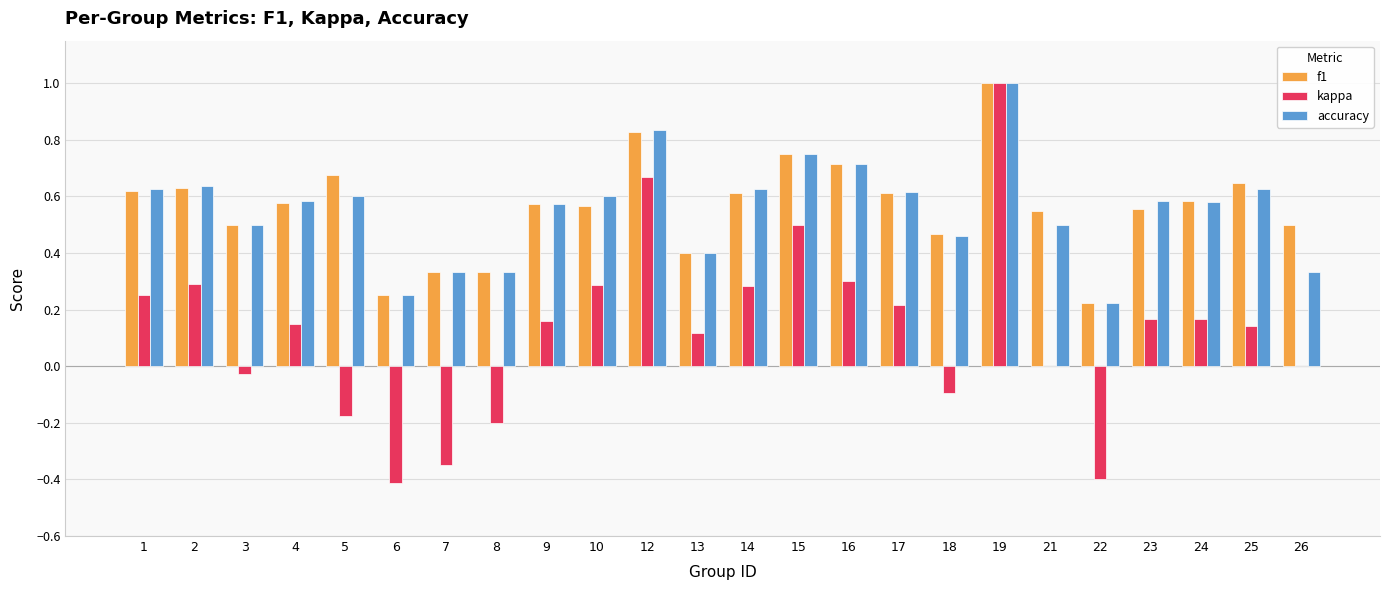

Where is f1 nearest to the value 0?

22